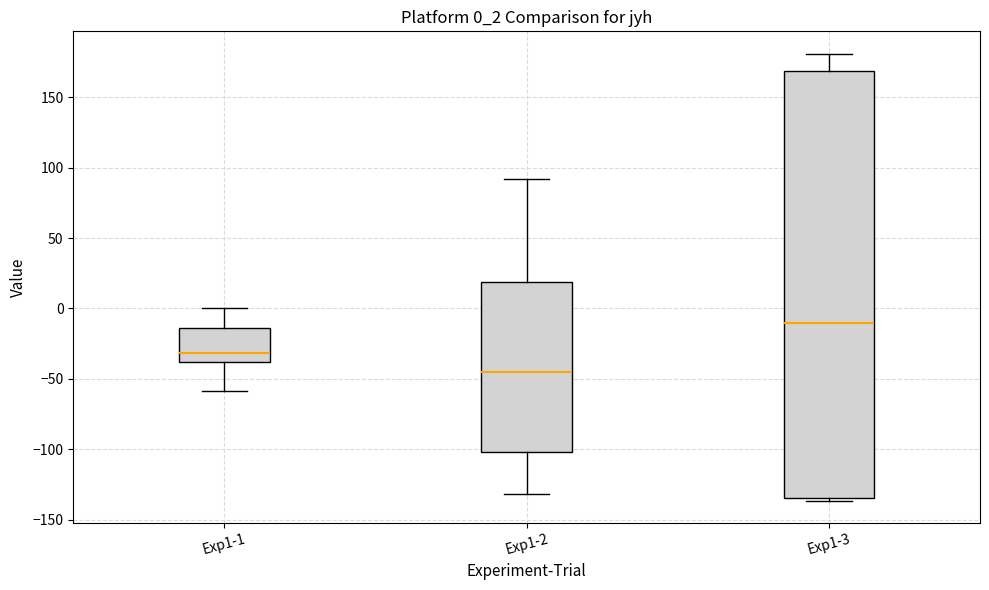

Where is the upper edge of the box for Exp1-2 on the y-axis? The values are not printed on the chart, so give them approximately, as read against the axis.

20